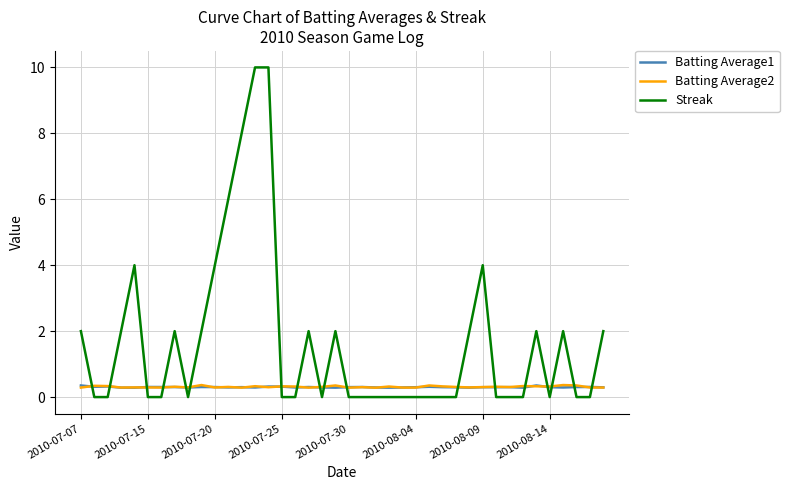

What is the maximum value for Batting Average1?

0.4